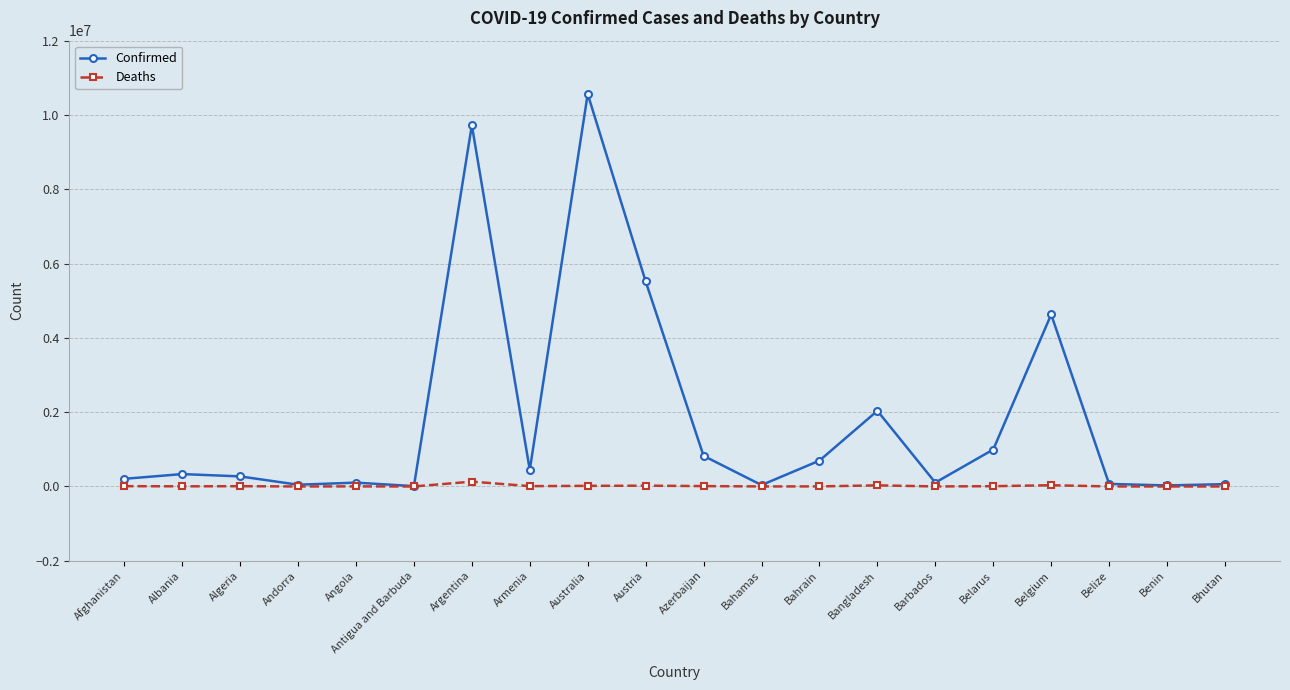

How many distinct data groups are displayed?

2